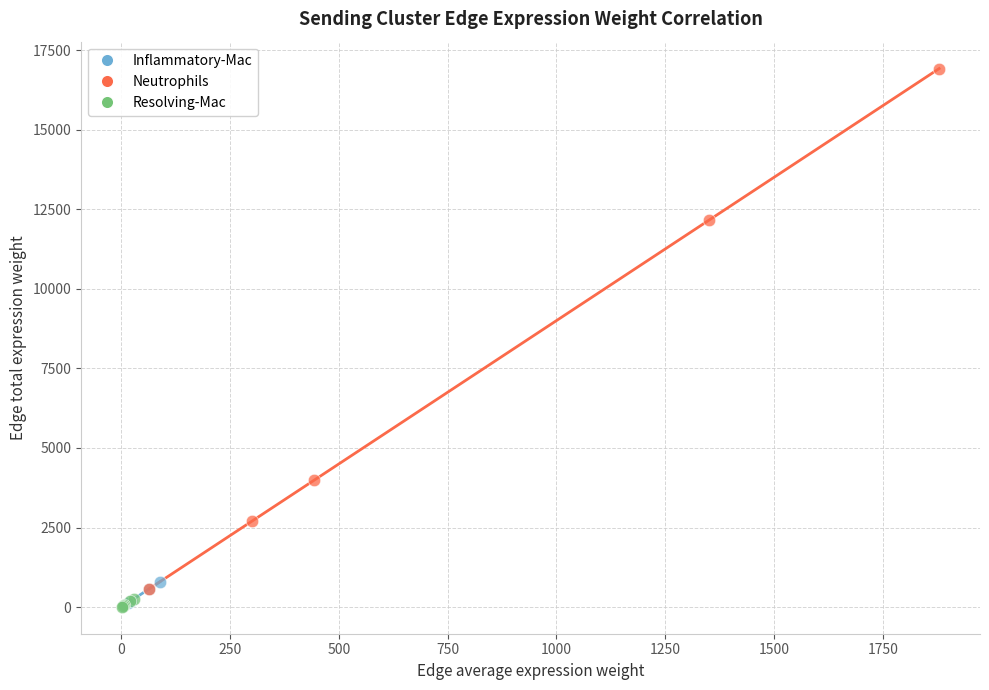

Which series has the widest spread of Y values?

Neutrophils